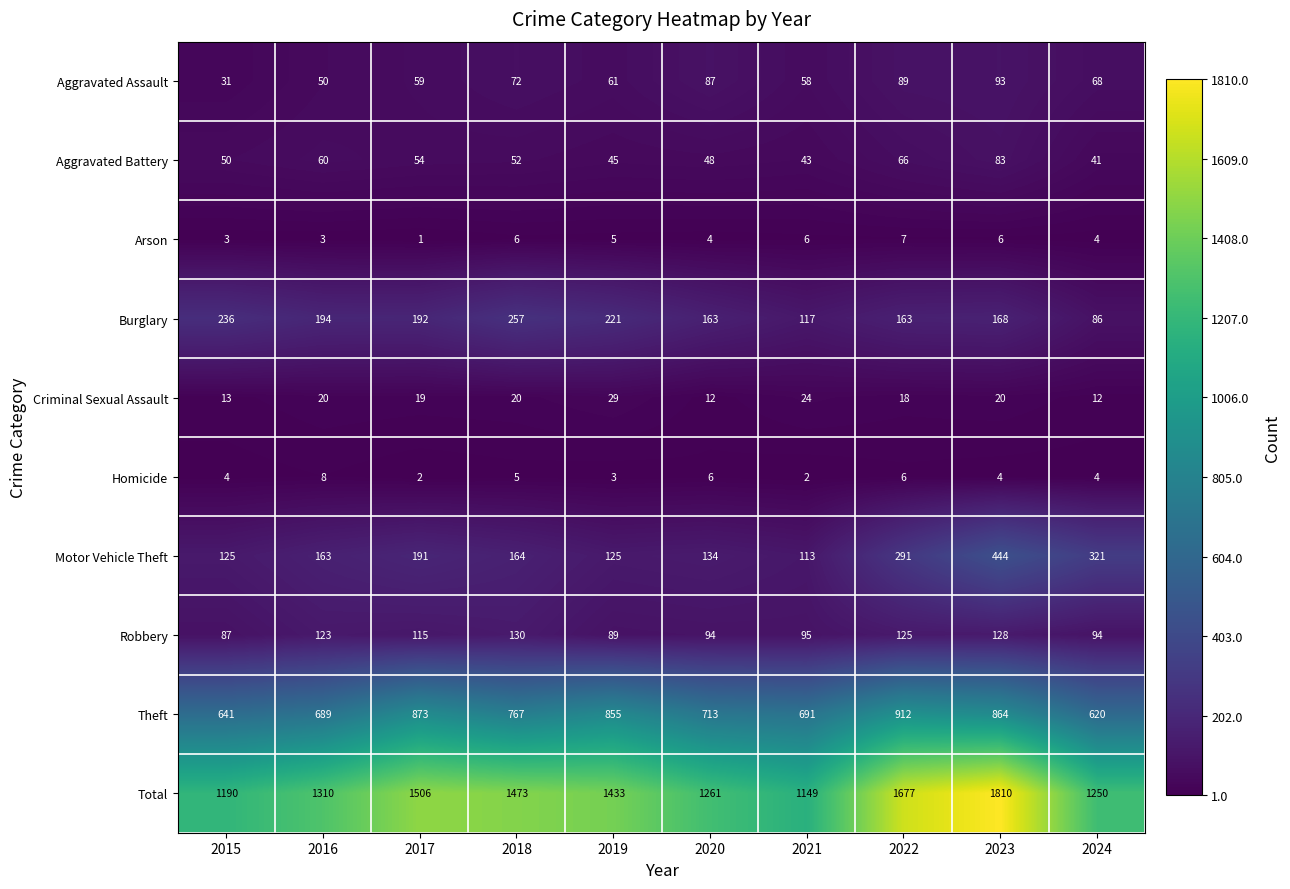

Where does the Arson series first go above 5?

2018